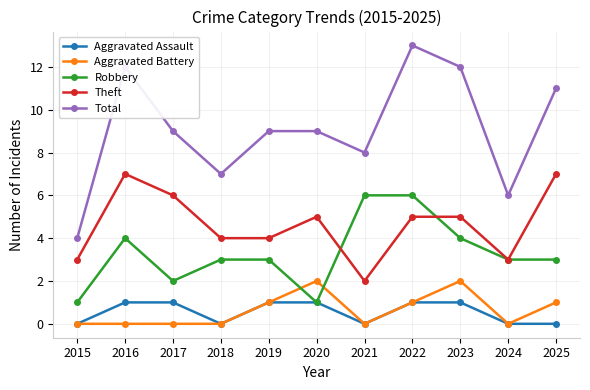

True or false: Aggravated Assault and Total intersect in this chart.

False